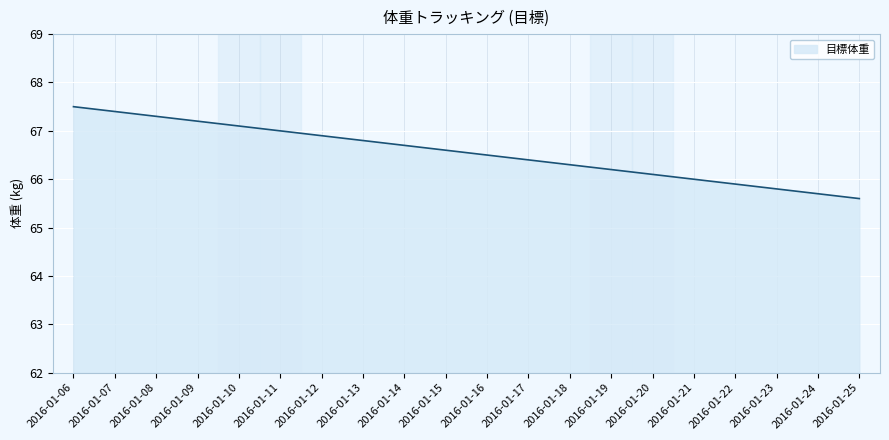

Read the value at 2016-01-17.

66.4